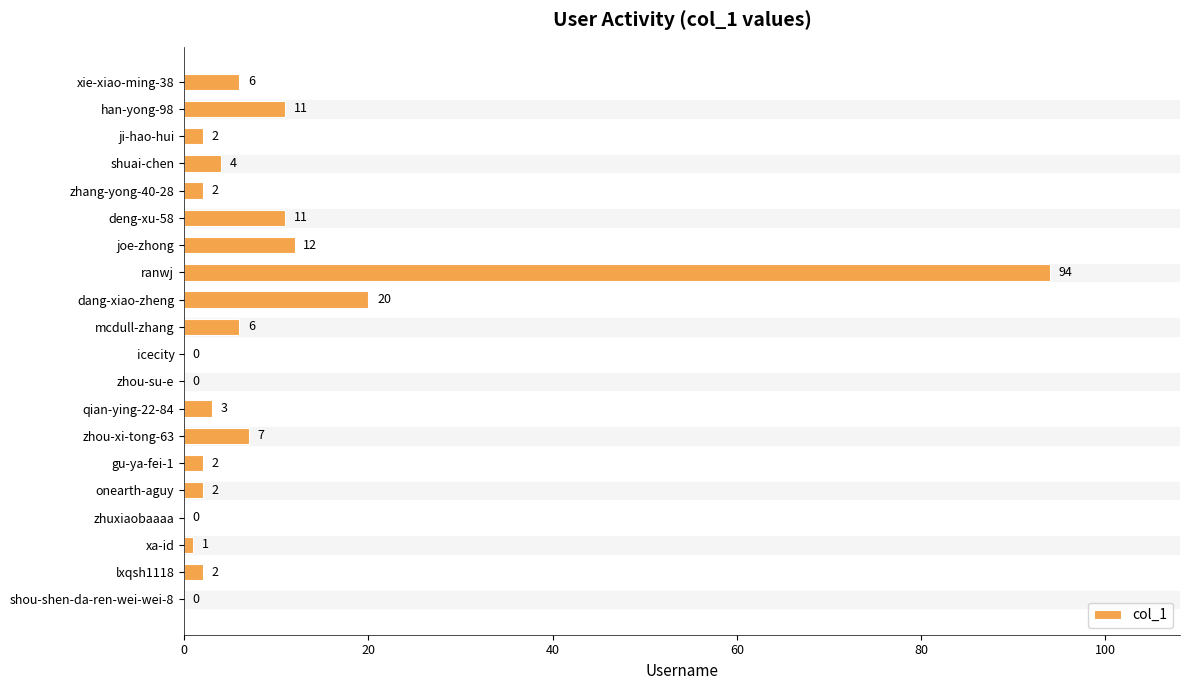

The value at icecity is 46. True or false?

False